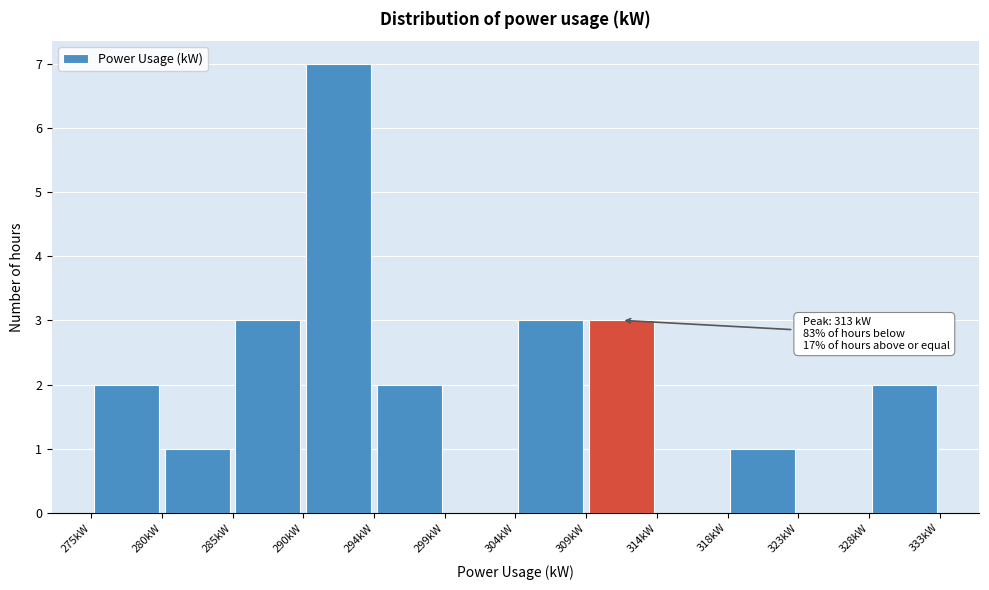

Which range on the x-axis has the tallest bar?

289.5 to 294.5